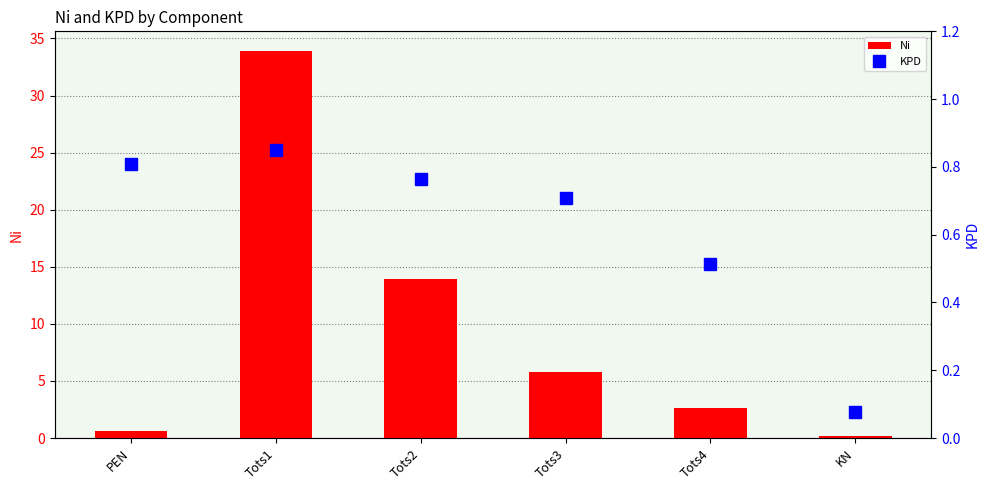

Which label corresponds to the largest value in the chart?

Tots1